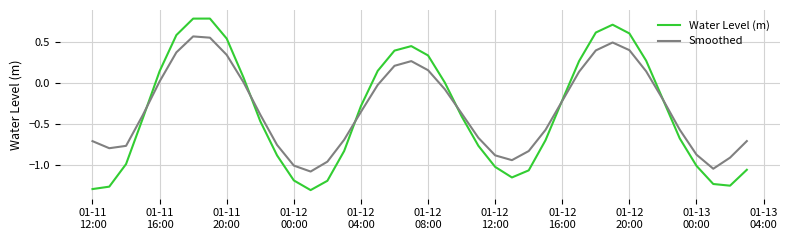

Which series has the widest spread of values?

Water Level (m)